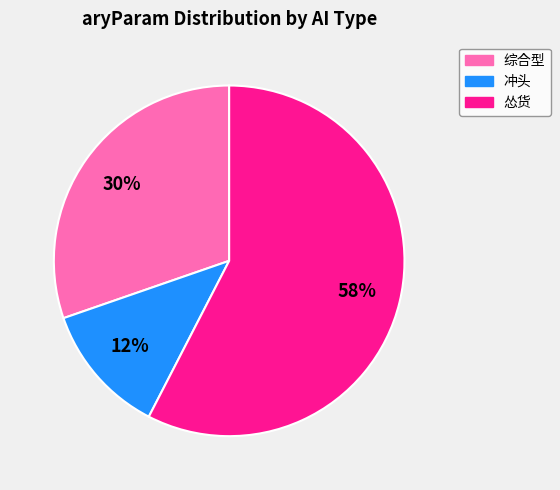

Which category has the smallest portion of the pie?

冲头